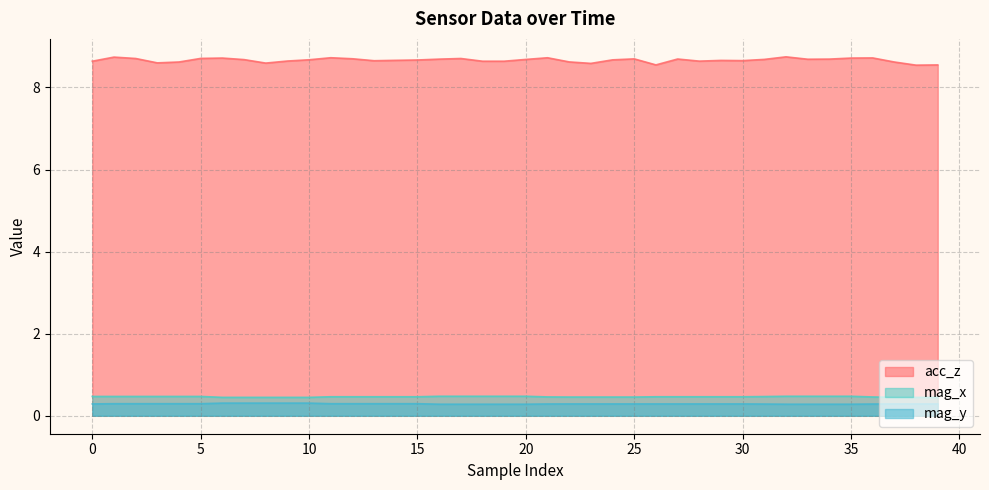

What is the highest value of the mag_x series?

0.5